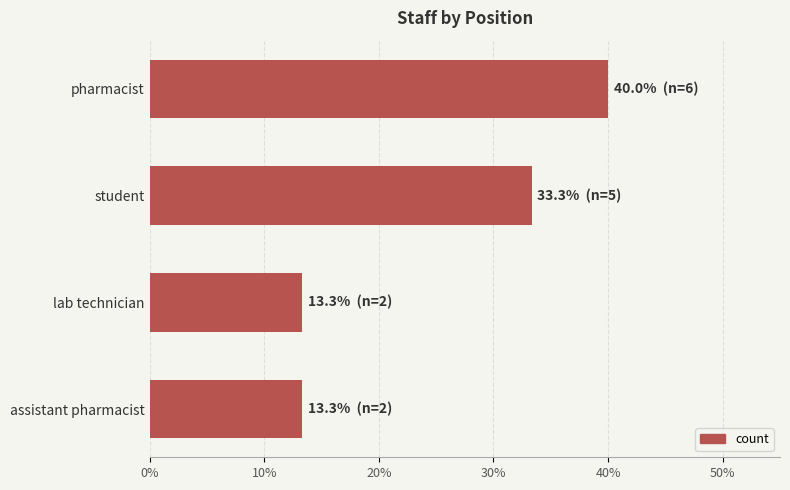

How many values exceed 33?

2